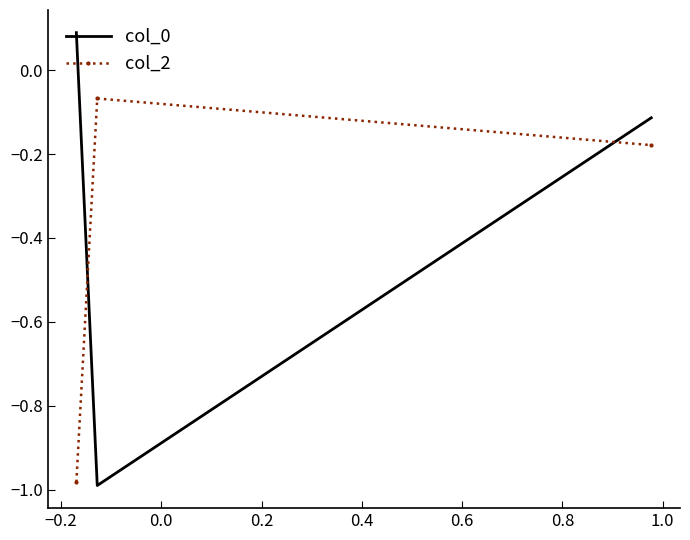

What is the difference between the maximum and minimum values in the col_2 series?

0.9